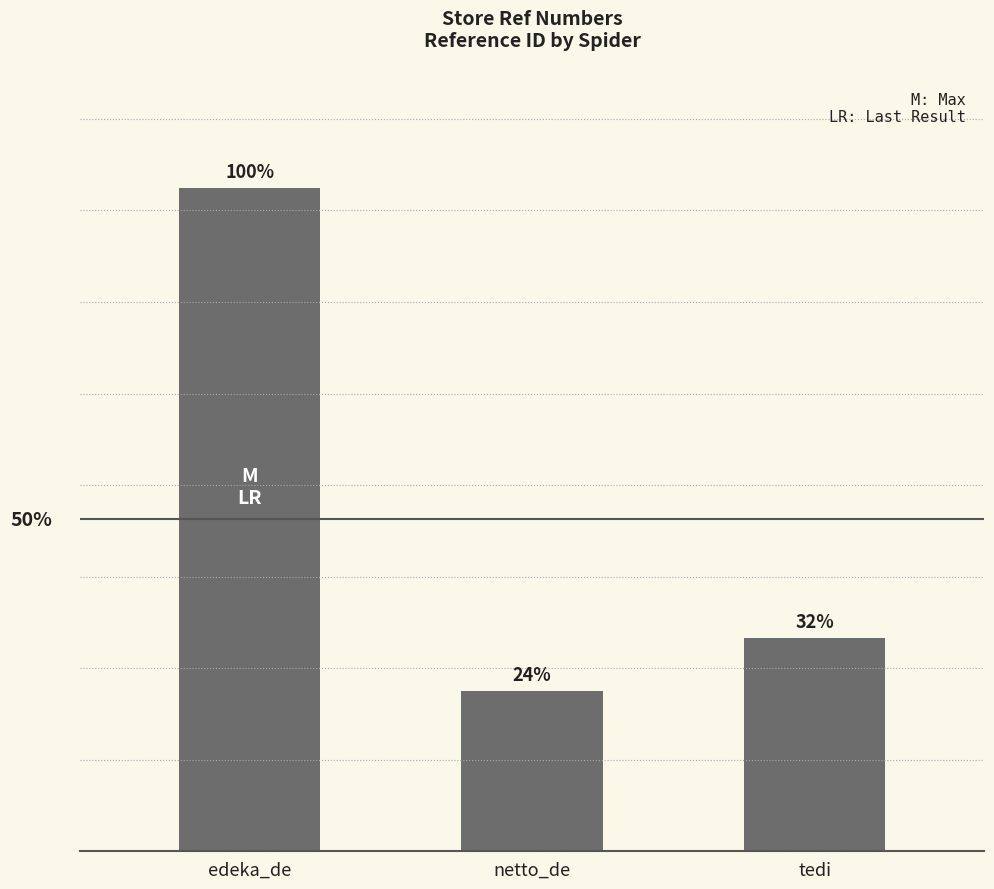

Where is the data nearest to the value 9002?

tedi